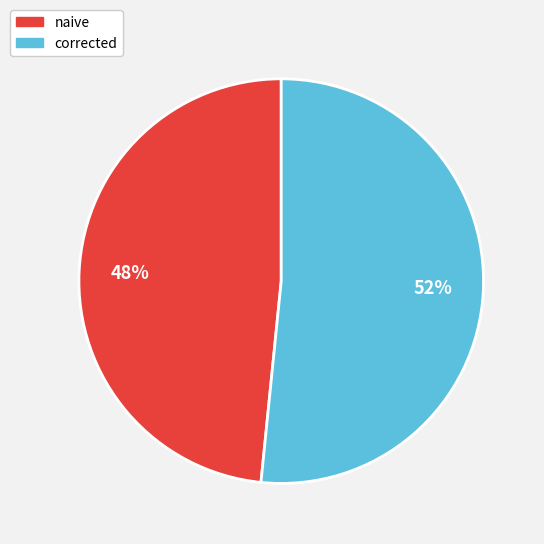

To the nearest percent, what is the average slice percentage?

50%